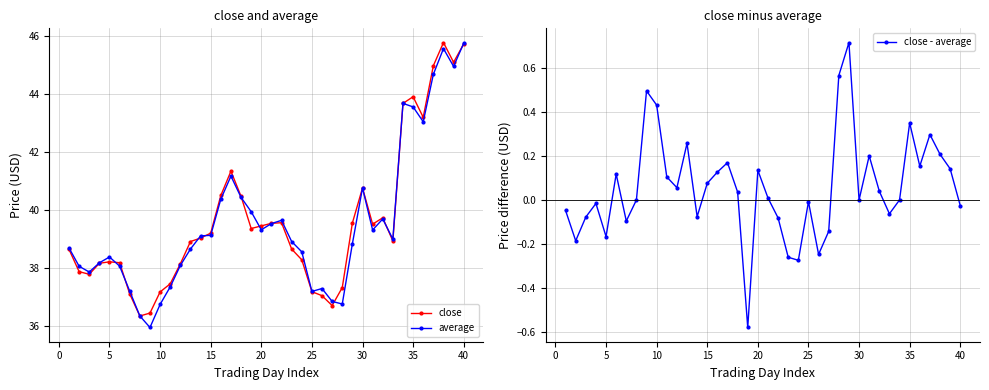

True or false: close has more than 1 interior local peaks.

True